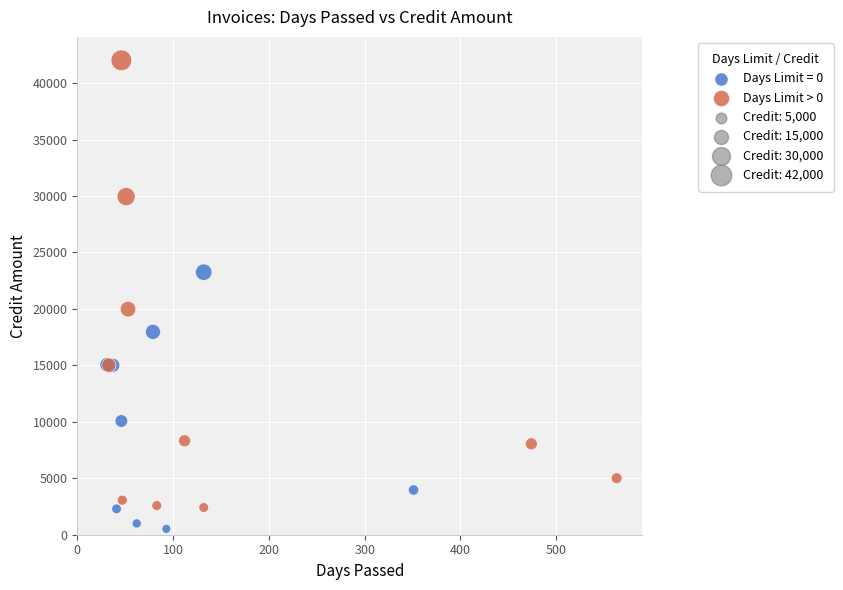

Which series contains the lowest Y value?

Days Limit = 0